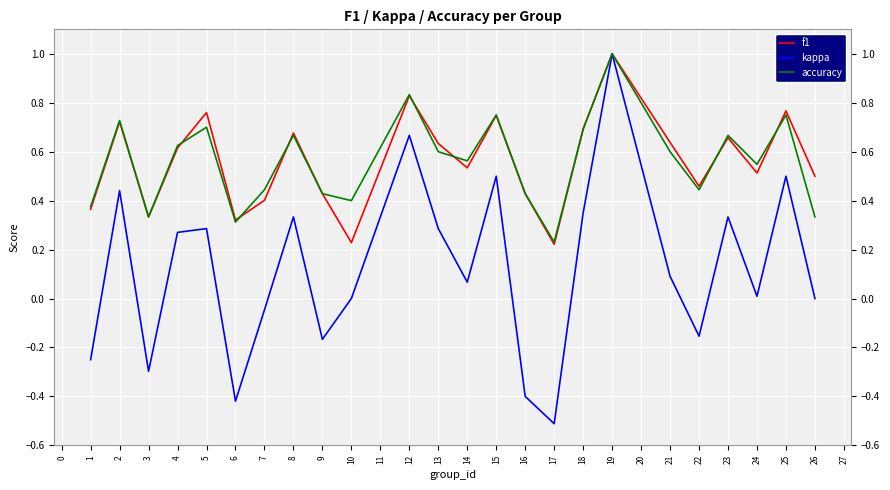

The value of accuracy at 9 is 0.4. True or false?

True